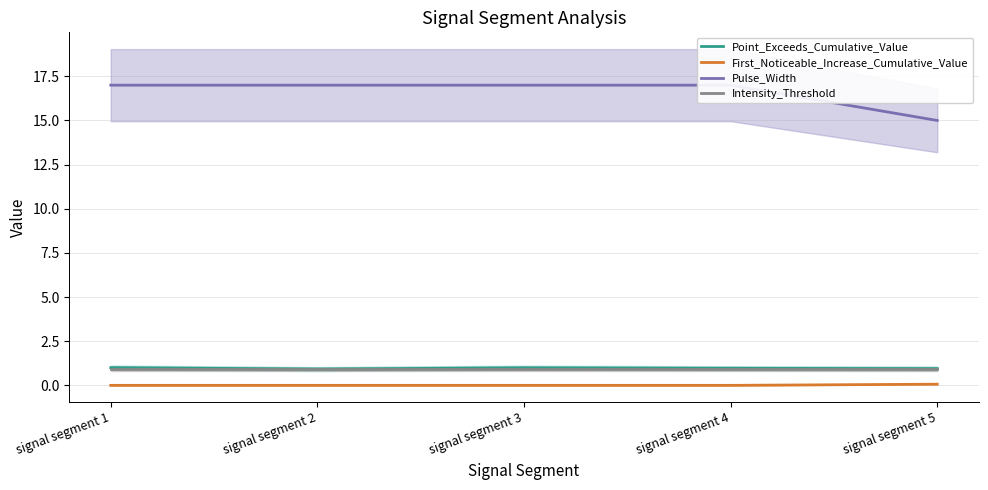

Which category has the highest value in the Point_Exceeds_Cumulative_Value series?

signal segment 1